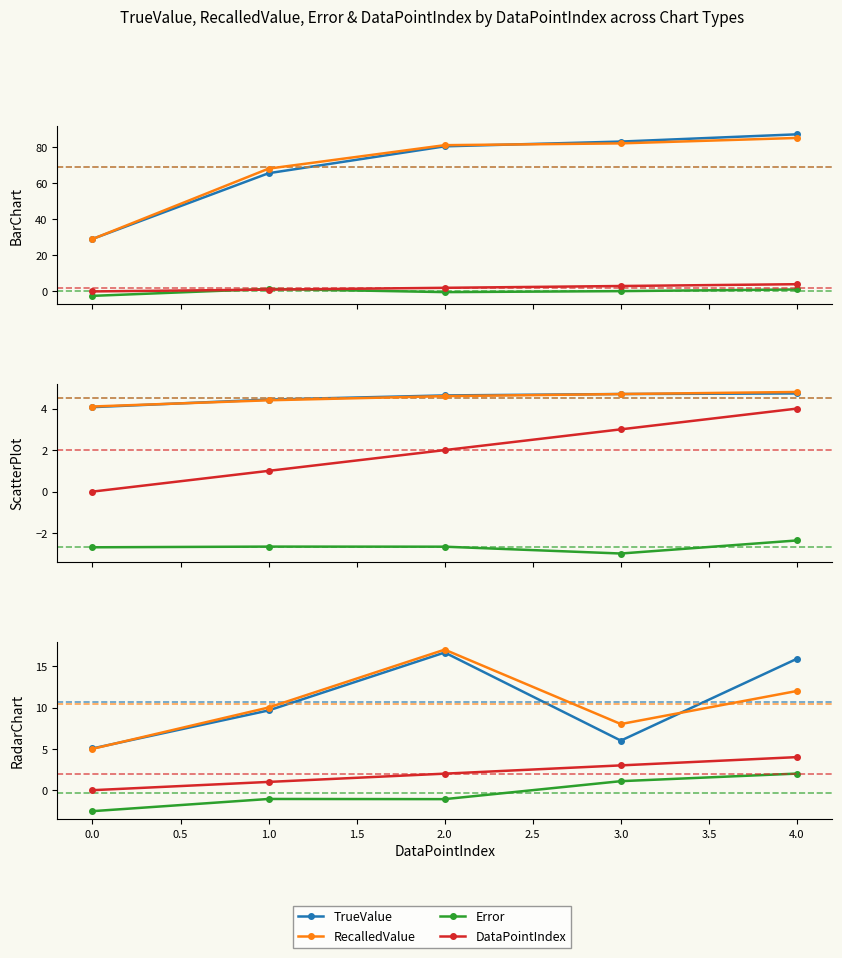

What are all the series names shown in the legend?

TrueValue, RecalledValue, Error, DataPointIndex